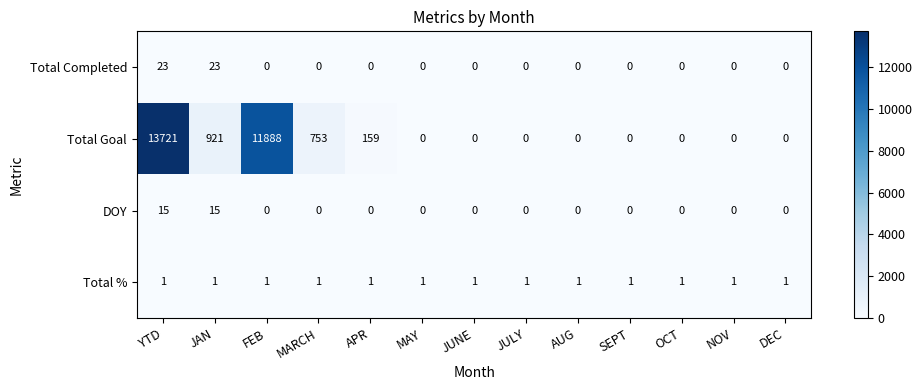

How many data points in DOY are above 0?

2